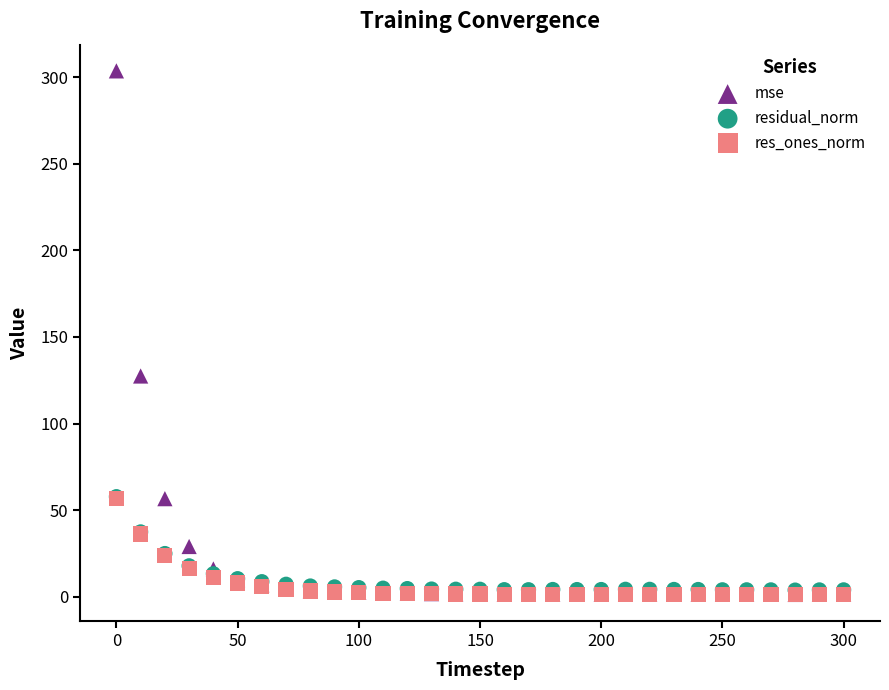

Which series reaches the maximum Y coordinate?

mse